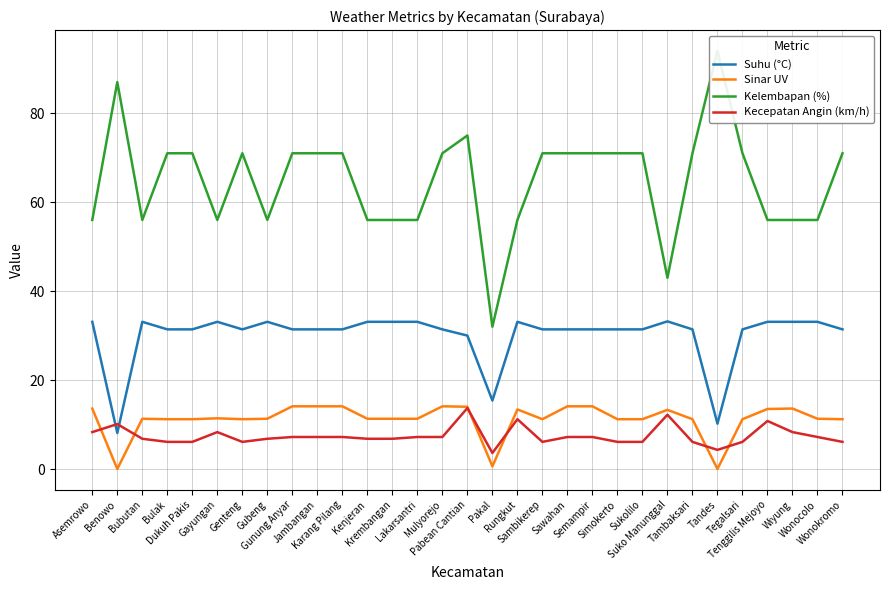

What is the difference between the second highest and minimum values in the Kecepatan Angin (km/h) series?

8.6